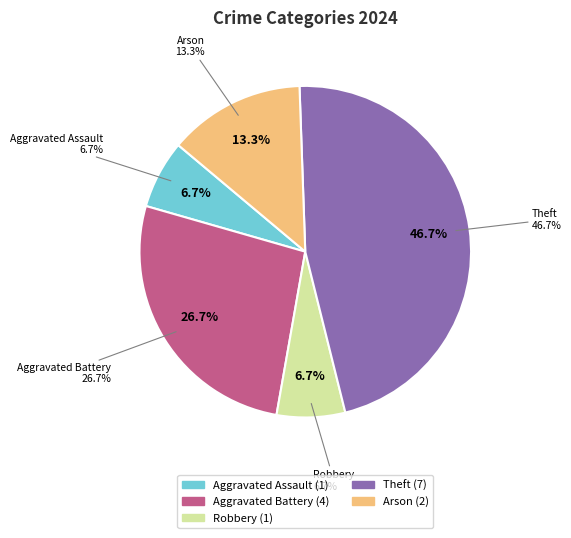

Count the number of slices in the pie.

5